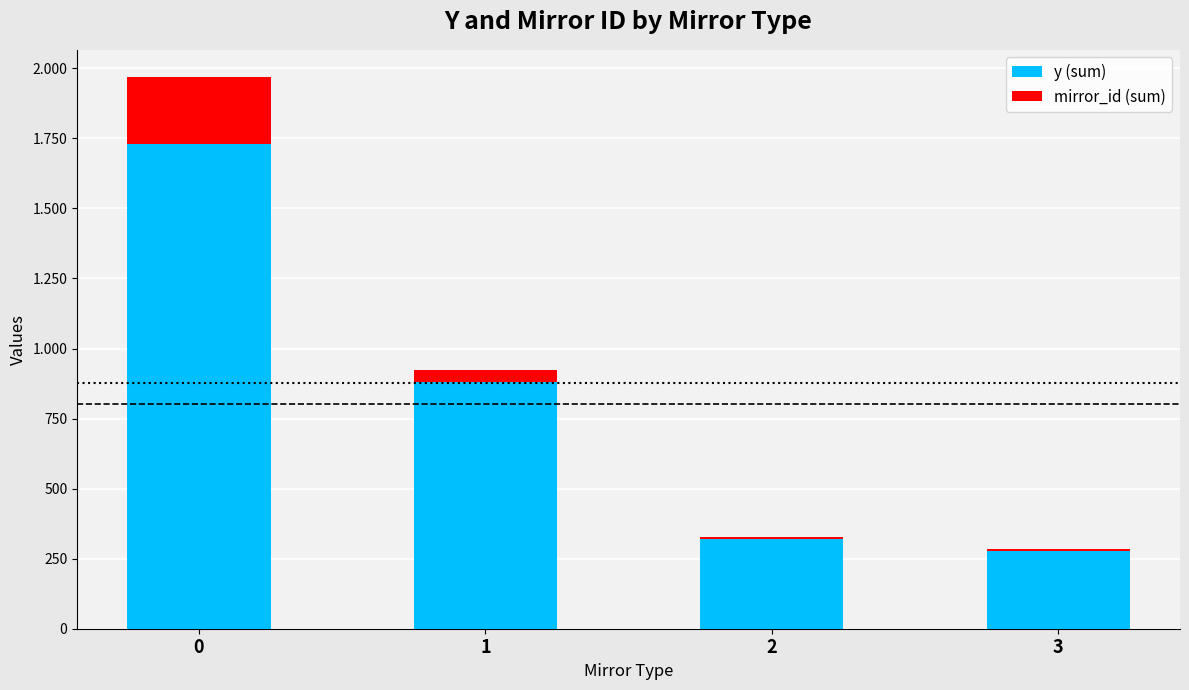

Does the chart contain stacked bars?

Yes